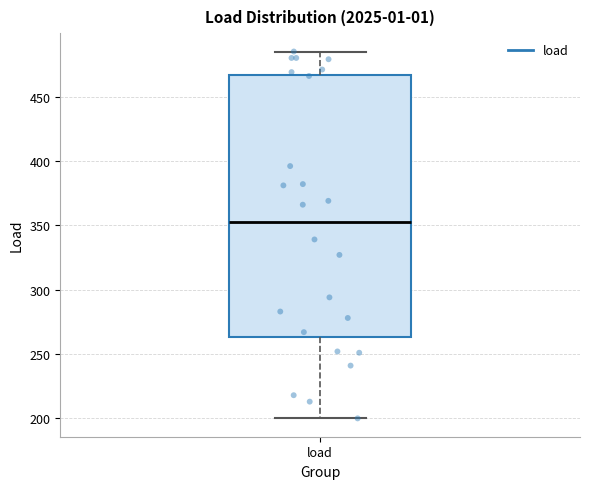

Read this box plot against the y-axis: the position of the median line, the range covered by the box, and the ends of both whiskers. The values are not printed on the chart, so give them approximately, as read against the axis.

median 355, box 265 to 465, whiskers 200 to 485